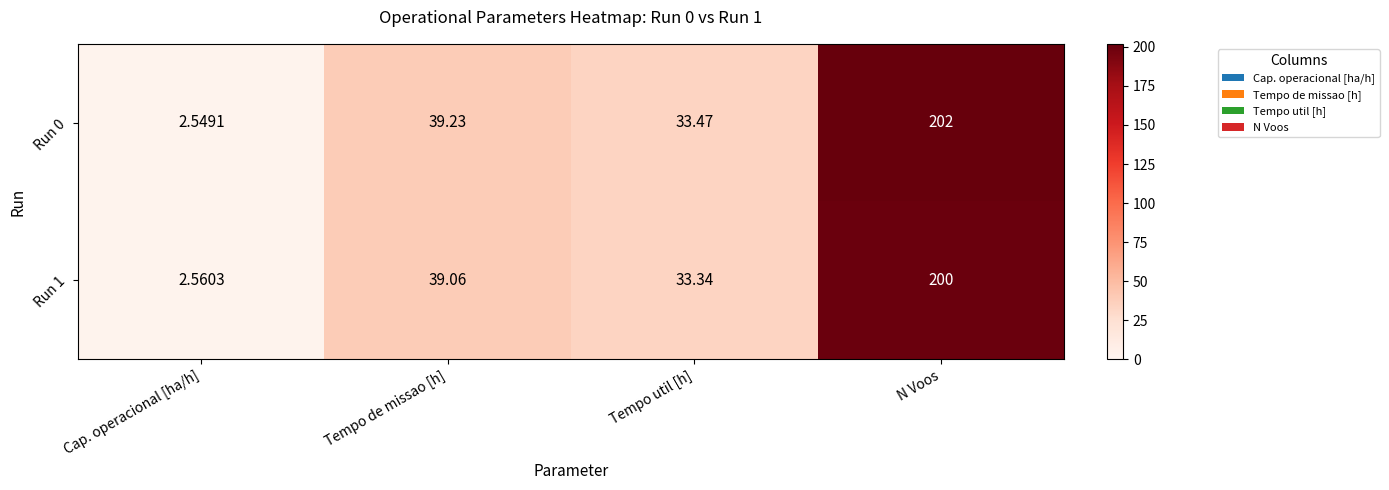

At which category is the sum across all series the highest?

N Voos